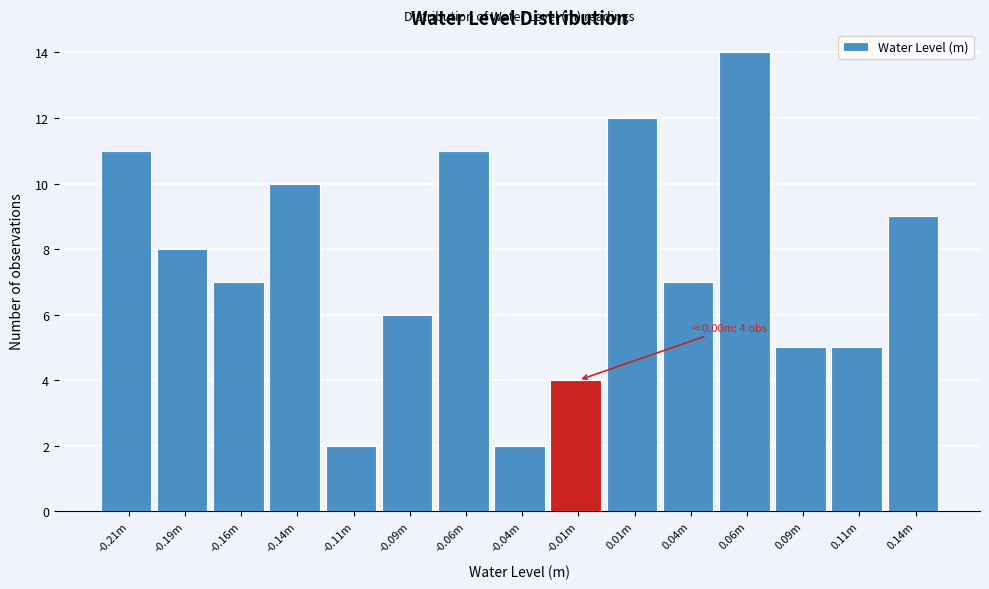

Reading left to right, what are all the values shown in this chart?

11	8	7	10	2	6	11	2	4	12	7	14	5	5	9